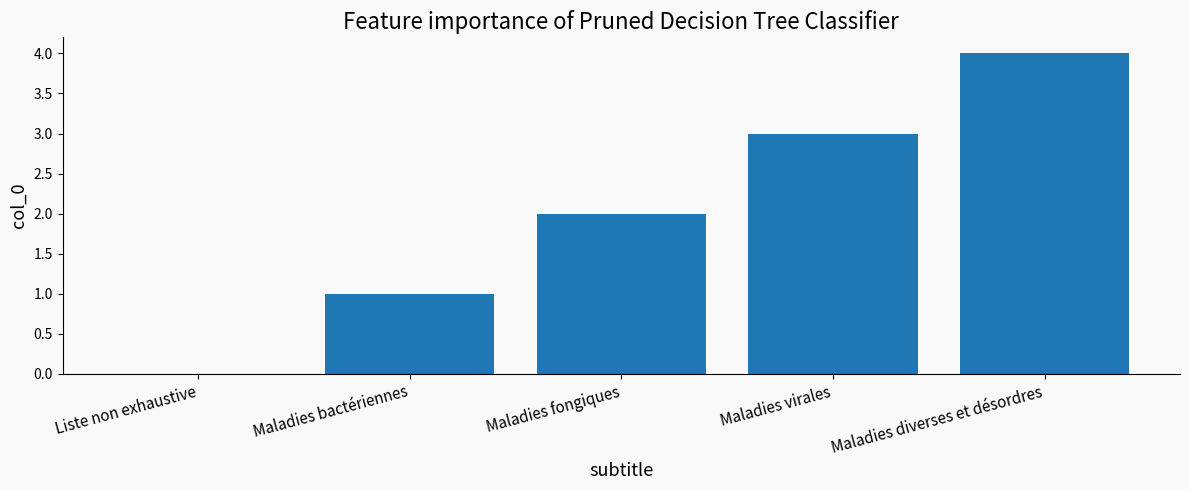

How many values are above zero?

4